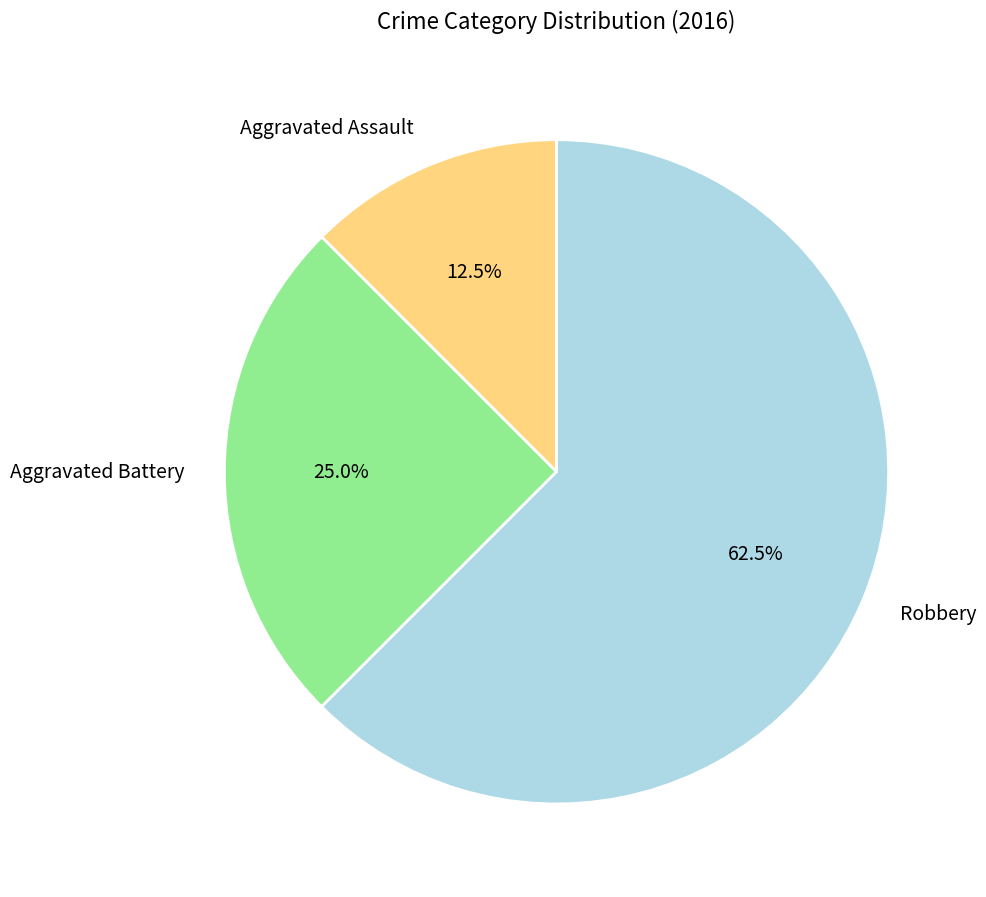

What percentage is the Aggravated Battery slice, to the nearest percent?

25%